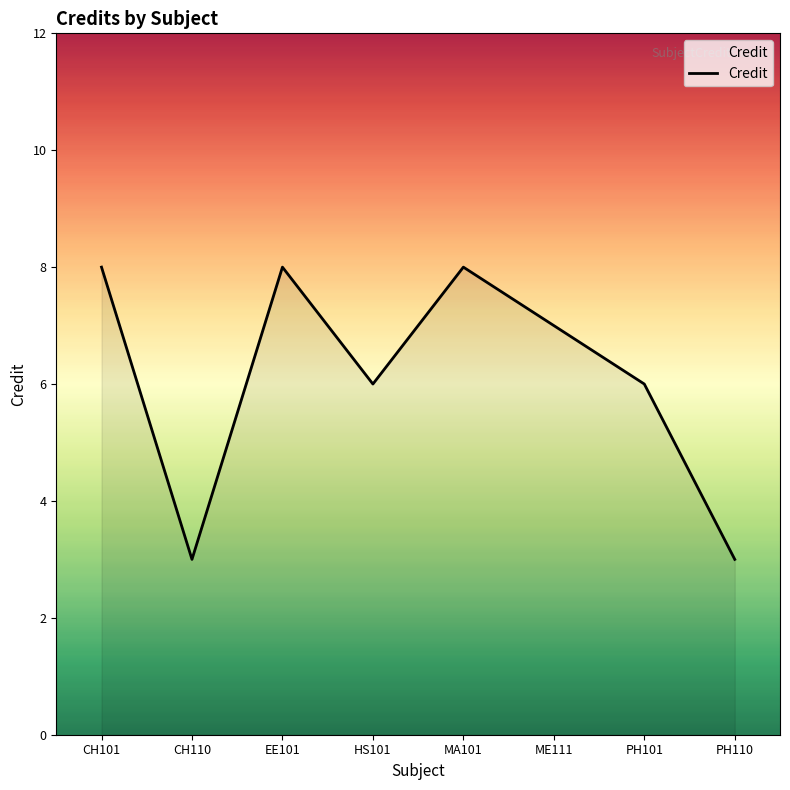

What is the smallest value displayed?

3